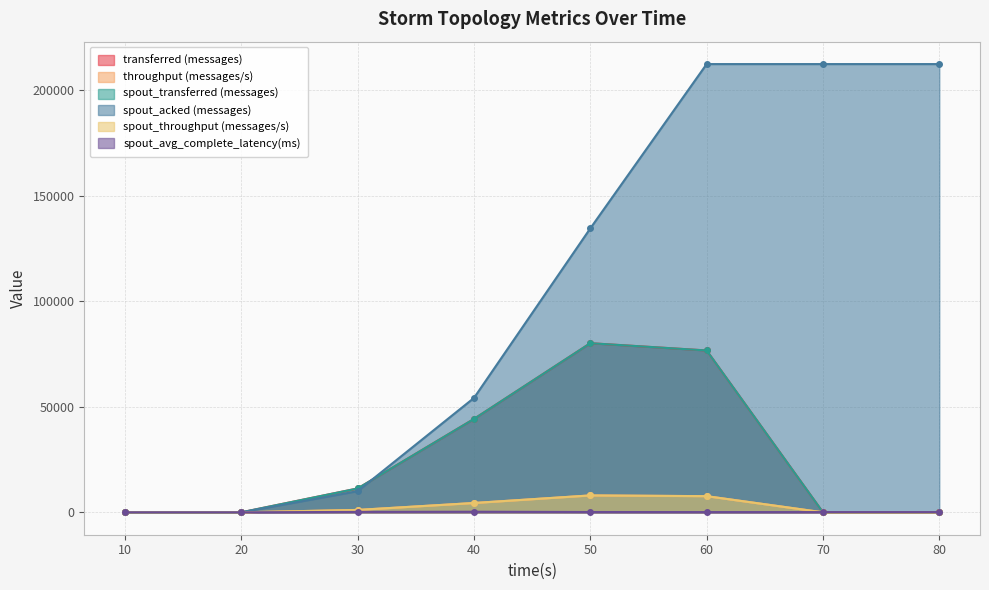

What is the difference between the maximum and minimum values in the throughput (messages/s) series?

7992.0